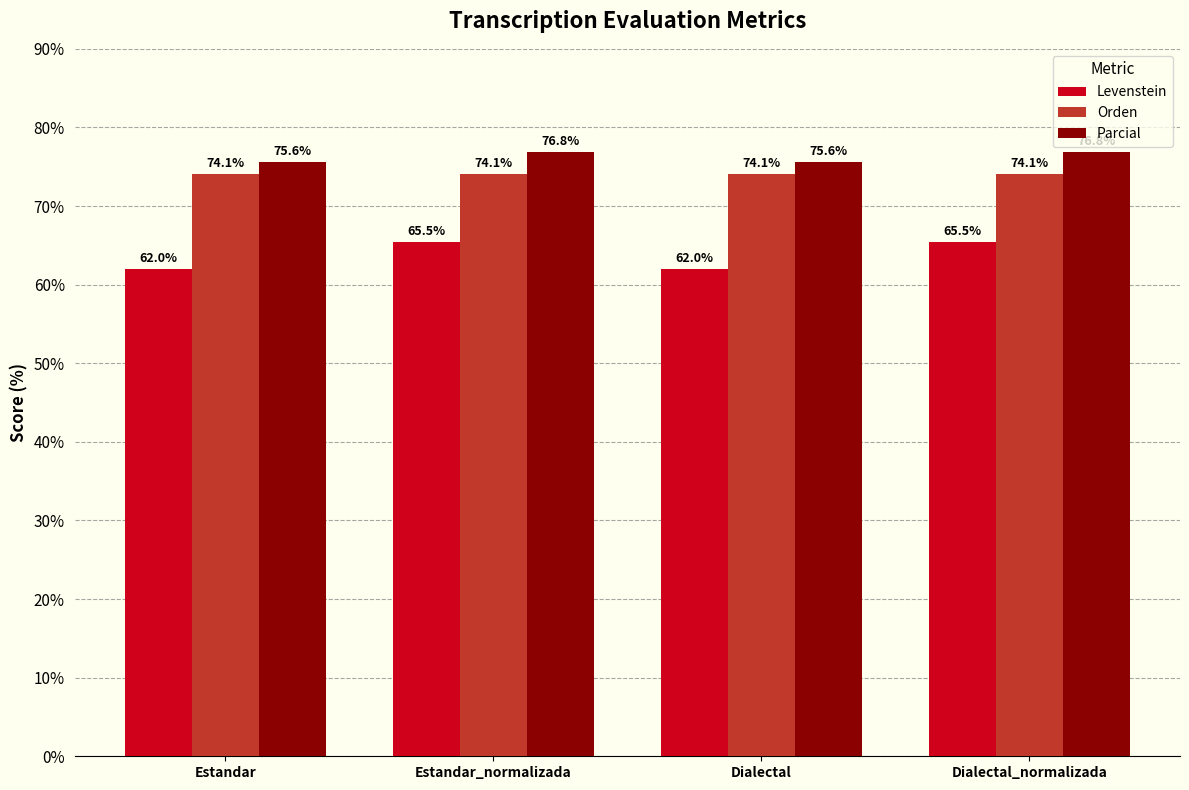

At Estandar_normalizada, list the series in order from smallest to largest.

Levenstein, Orden, Parcial